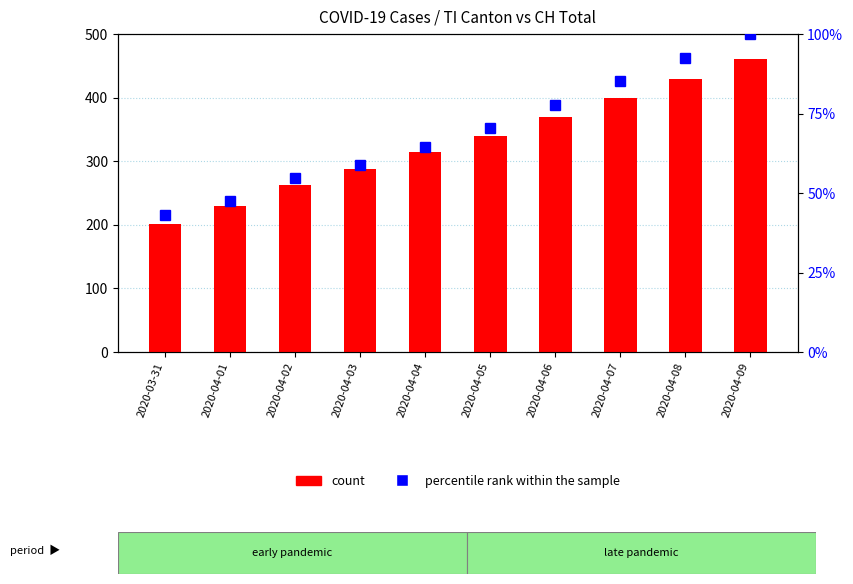

List the series in order of their overall mean, lowest first.

percentile rank within the sample, count